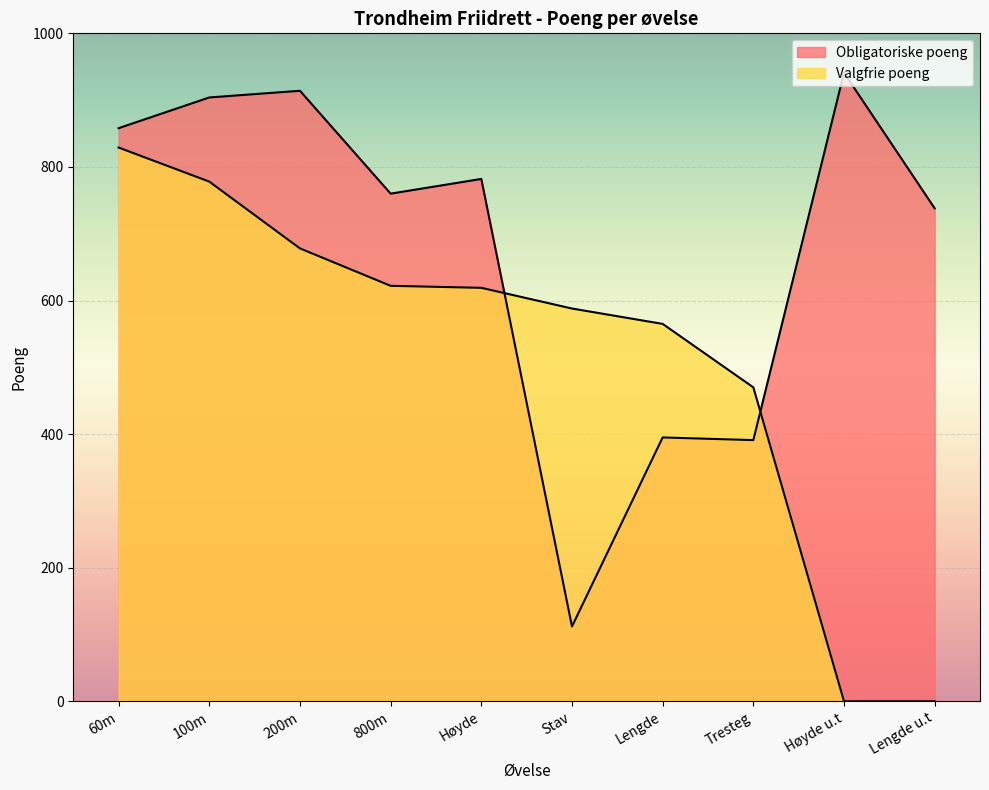

Is it true that Obligatoriske poeng equals 203 at Tresteg?

False